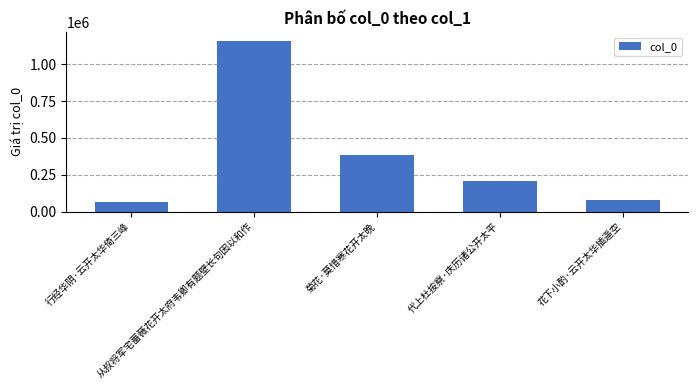

Which category has the highest value across all series?

从叔将军宅蔷薇花开太府韦卿有题壁长句因以和作